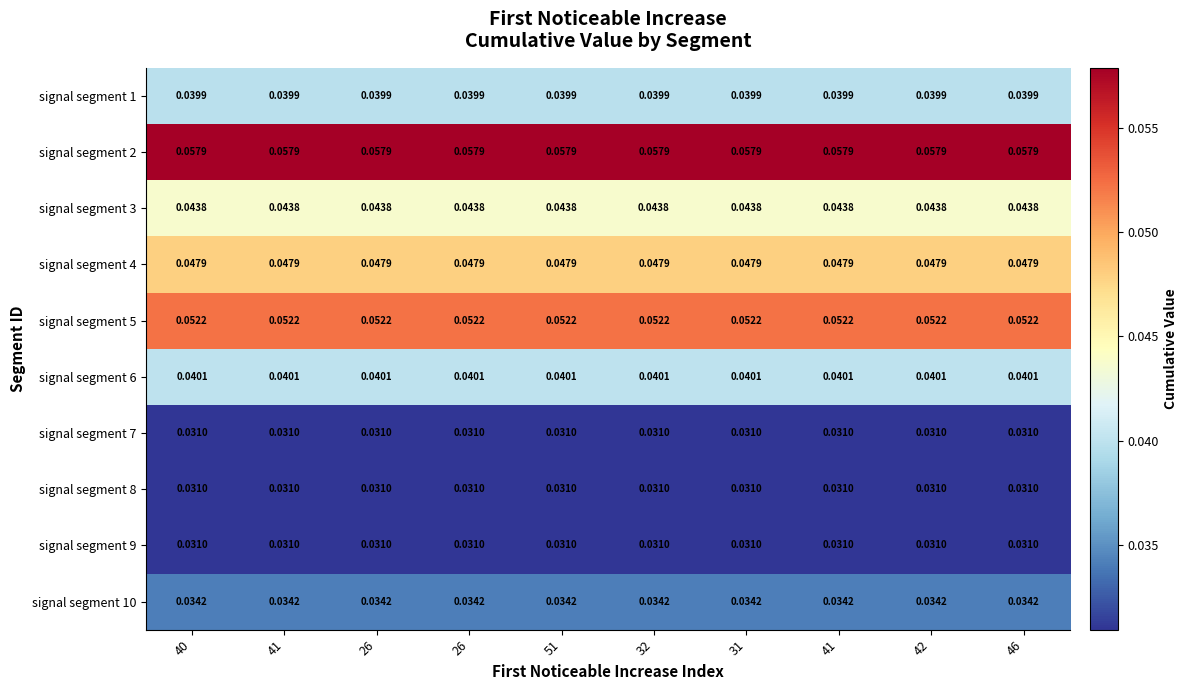

How many categories are shown in the chart?

10